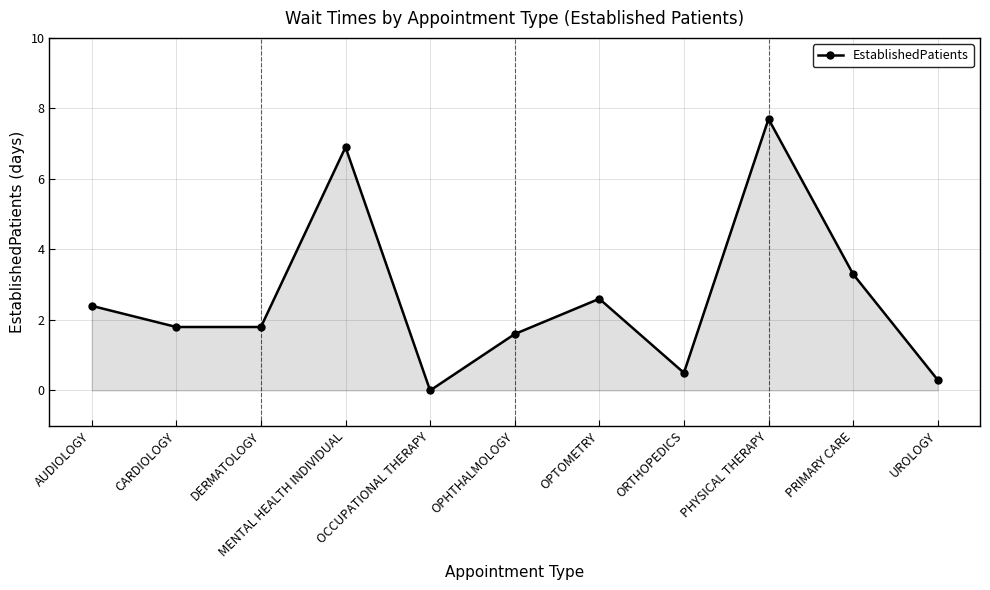

Approximately how many times larger is the value at AUDIOLOGY compared to MENTAL HEALTH INDIVIDUAL?

0.3